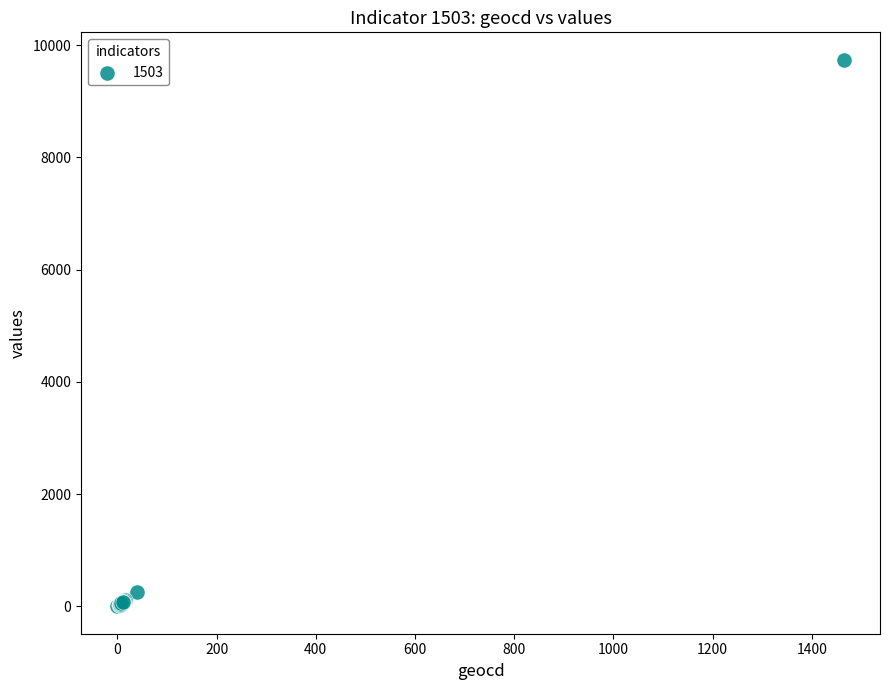

What Y value in the scatter plot is closest to 4870?

259